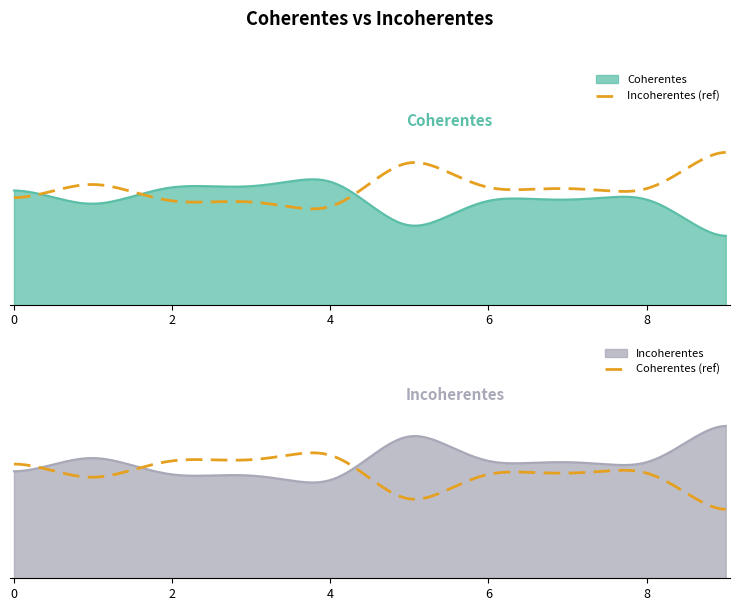

How many interior local peaks does the Incoherentes series have?

4